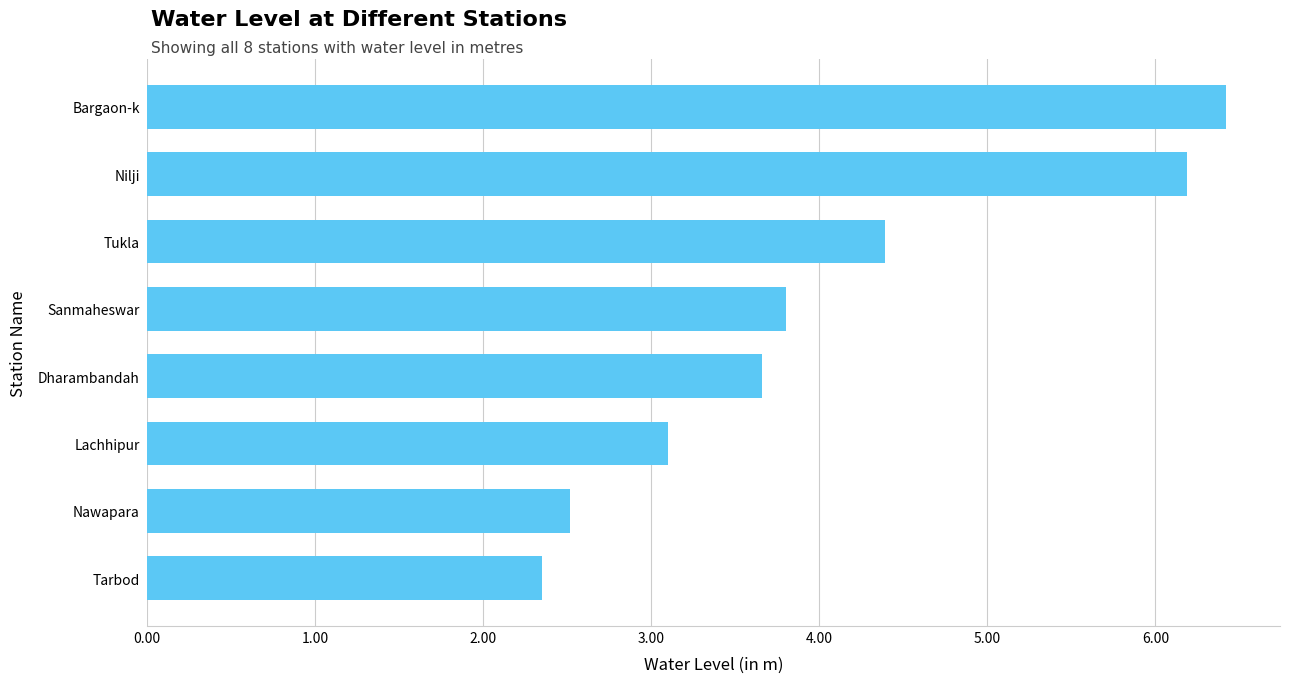

What is the difference between the second highest and minimum values?

3.8